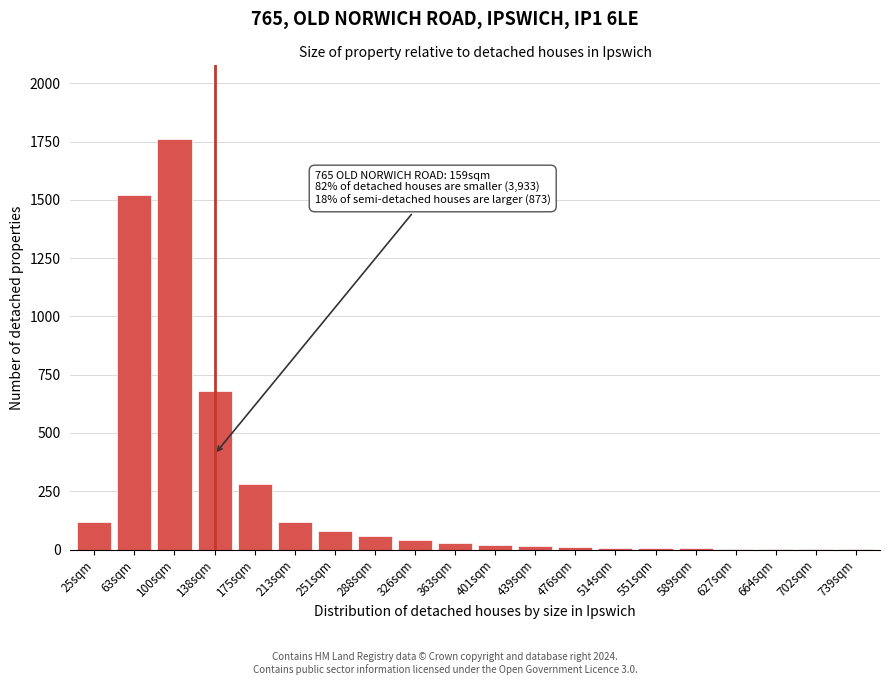

Where is the data nearest to the value 880?

138sqm